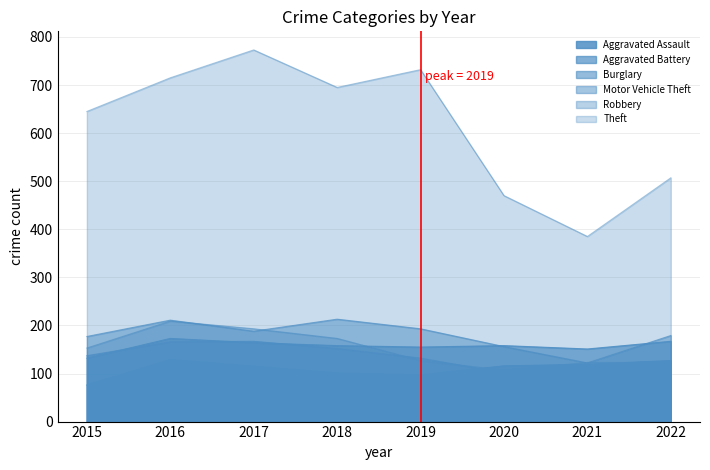

Where is the first local maximum for Robbery?

2016